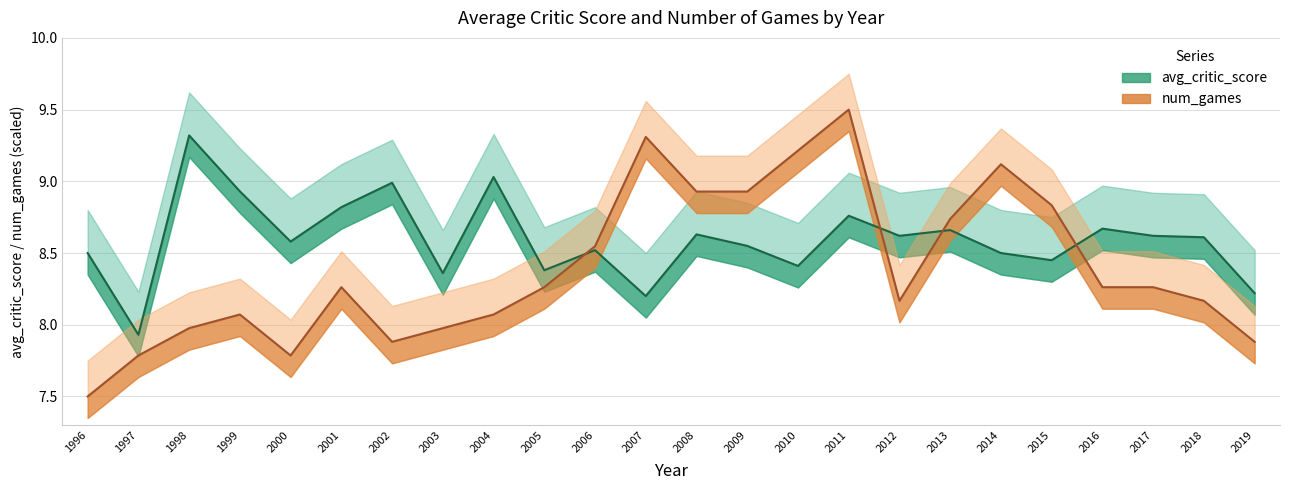

What is the sum of the avg_critic_score line values at 1999 and 2001?

17.8